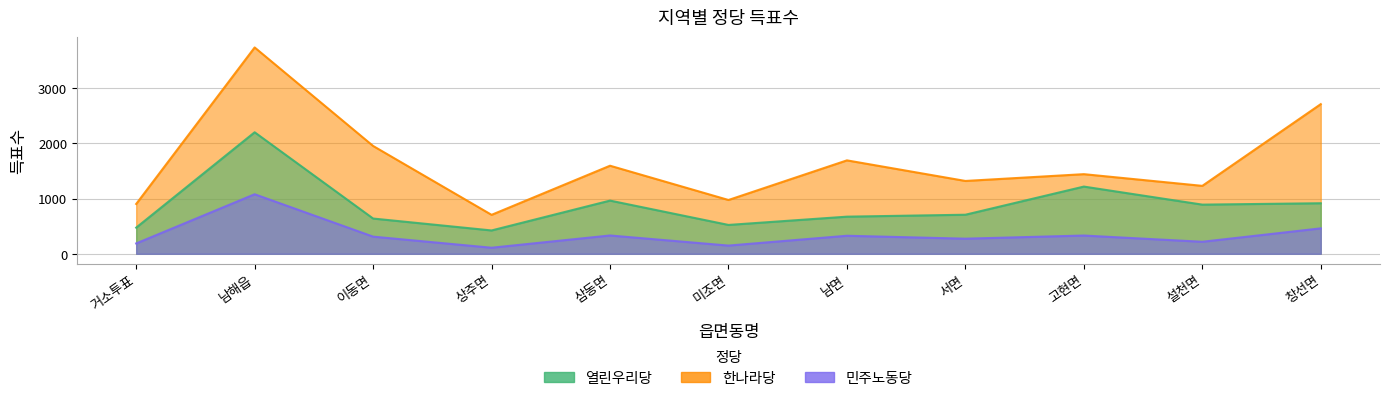

At which category is the sum across all series the highest?

남해읍